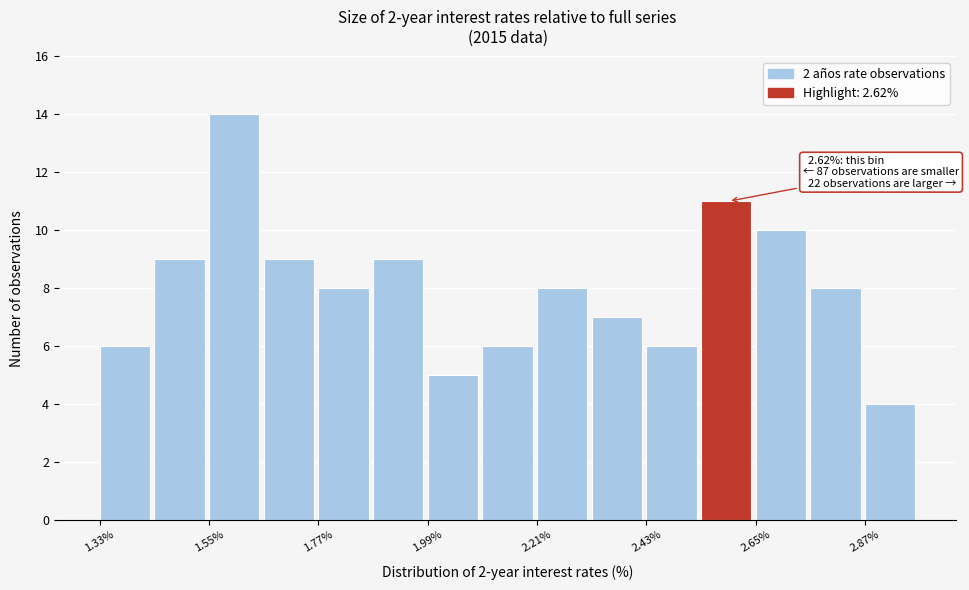

Around what value on the x-axis is the tallest bar? Give the approximate position of its centre, as read against the axis.

1.60